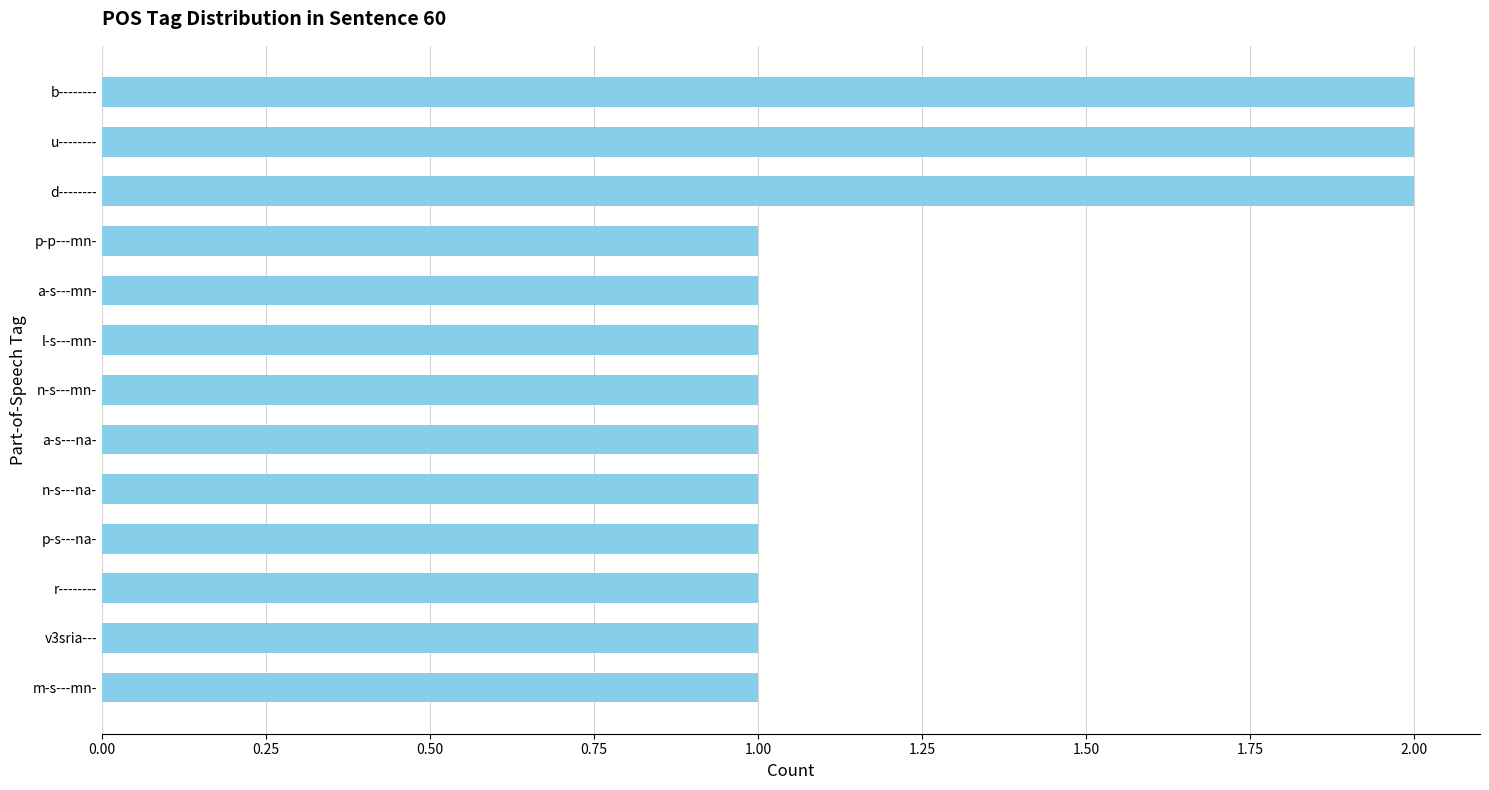

What is the ratio of the value at p-p---mn- to the value at a-s---mn-?

1.0